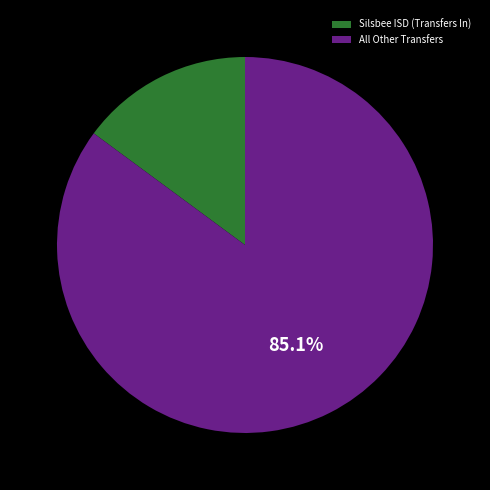

Which has a higher value, All Other Transfers or Silsbee ISD (Transfers In)?

All Other Transfers